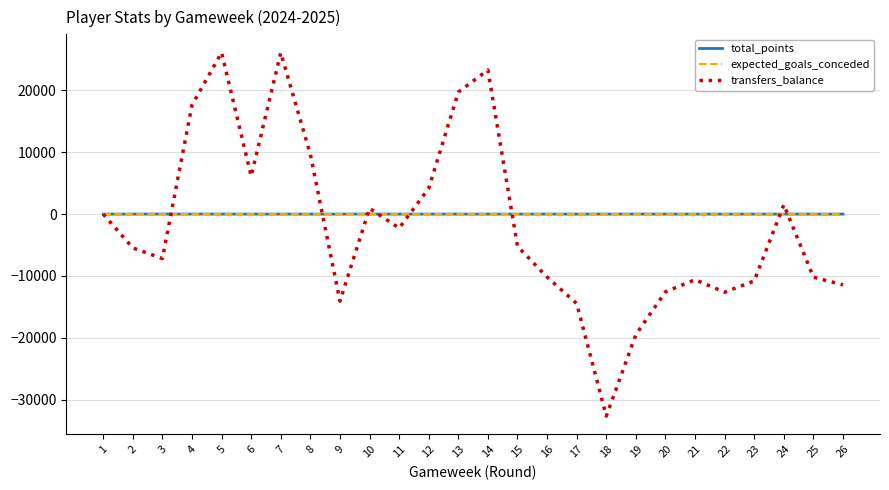

Which series has the widest spread of values?

transfers_balance